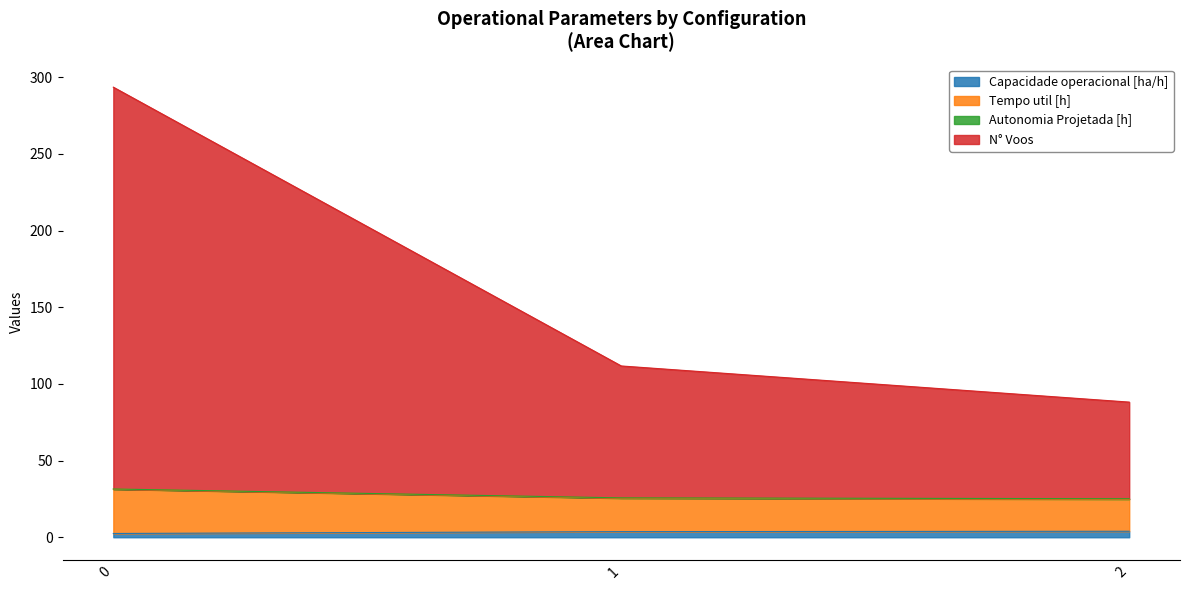

What is the minimum value shown in the chart?

2.5